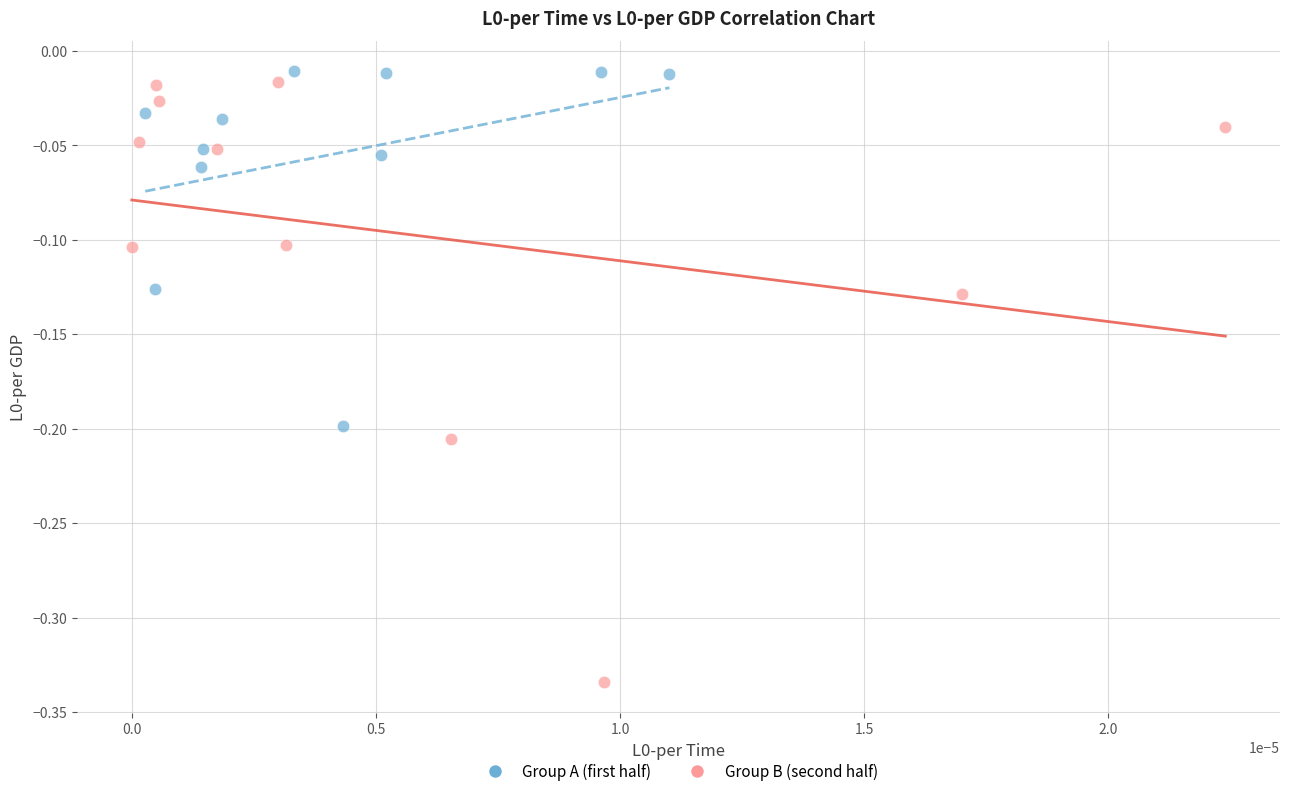

Which series has the widest spread of Y values?

Group B (second half)